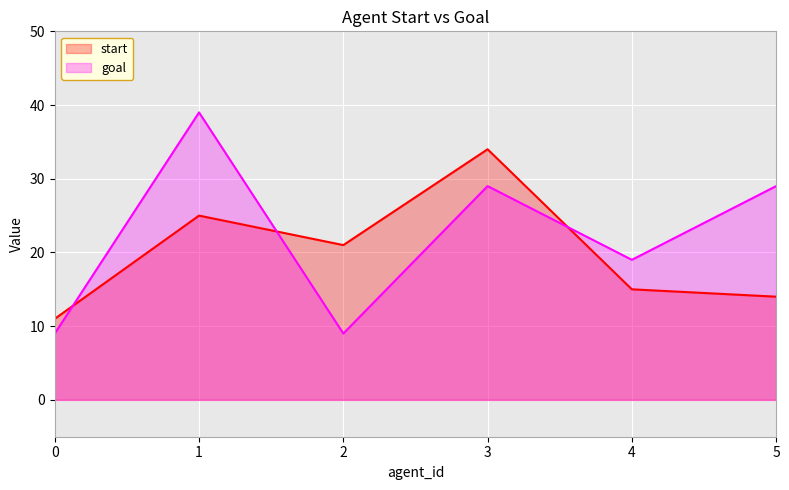

Which series has the widest spread of values?

goal